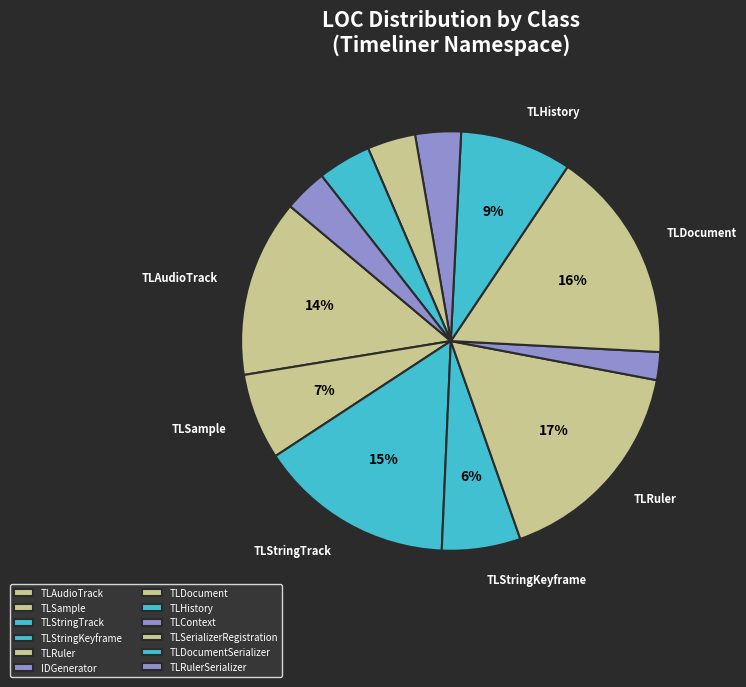

Is it true that TLHistory is 9% of the pie?

True